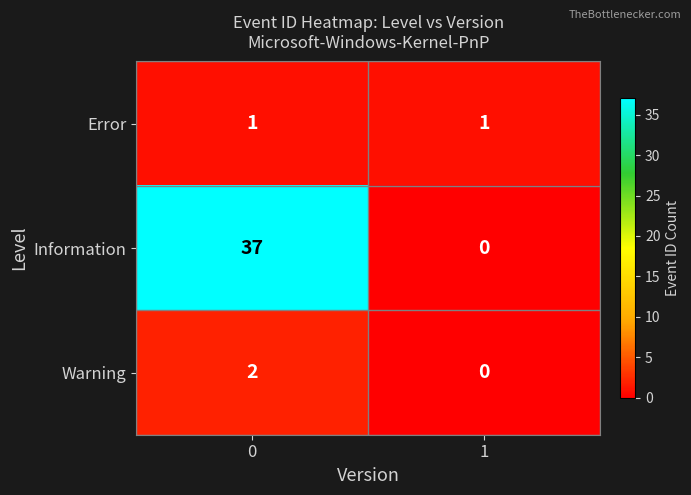

Reading left to right, extract all data points from this chart.

Error: 1	1
Information: 37	0
Warning: 2	0